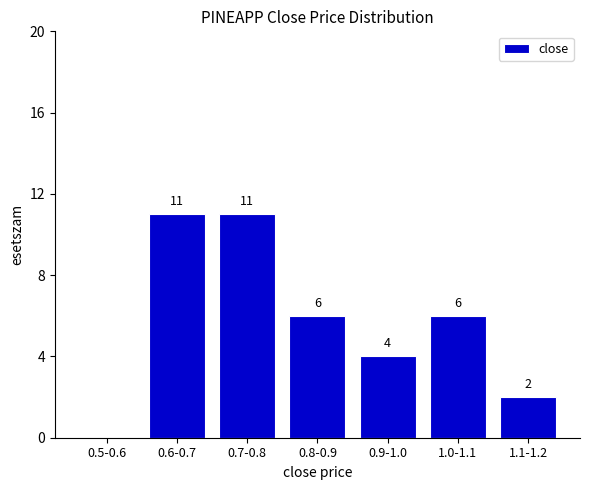

Reading left to right, what are all the values shown in this chart?

0.5-0.6=0	0.6-0.7=11	0.7-0.8=11	0.8-0.9=6	0.9-1.0=4	1.0-1.1=6	1.1-1.2=2